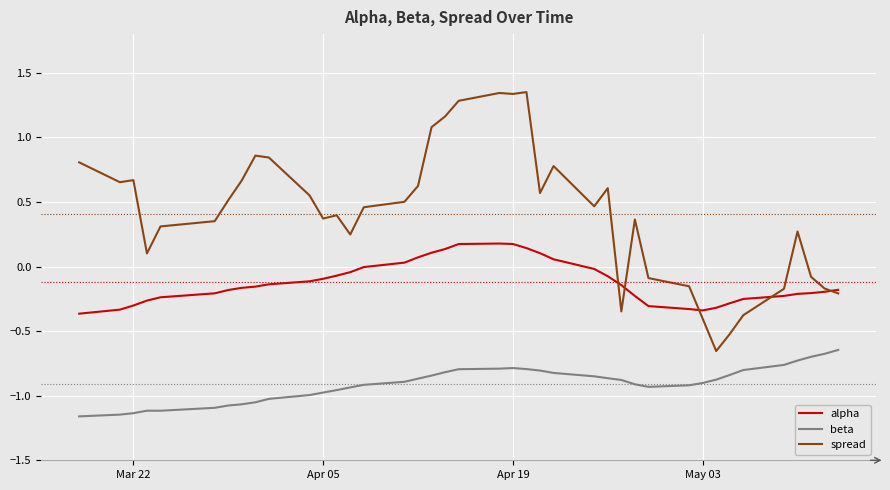

Count the number of data series in this chart.

3